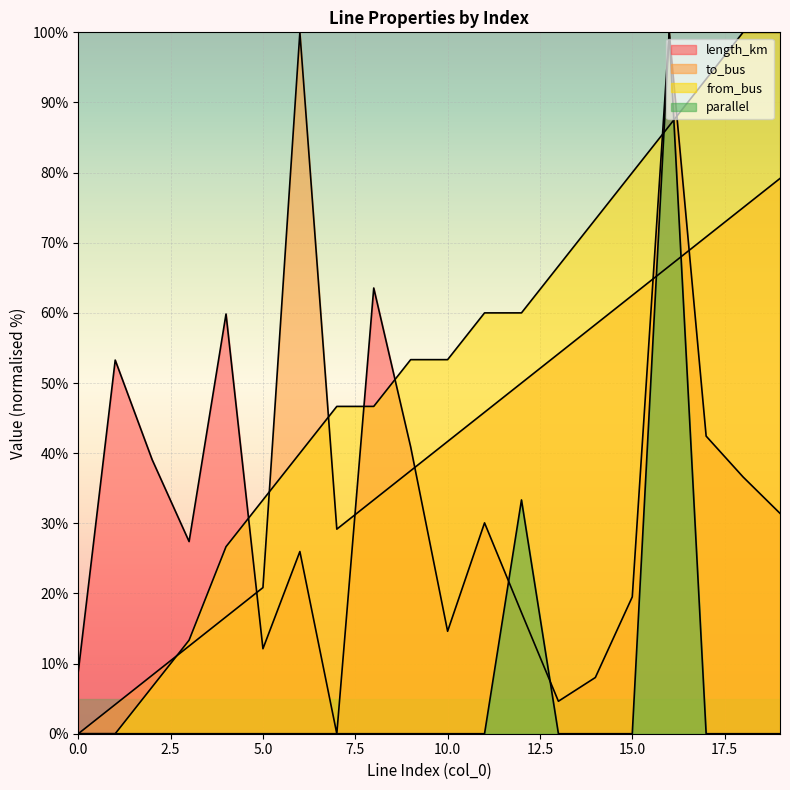

Reading right to left, transcribe all the data shown in this chart.

length_km: 19=31.4	18=36.6	17=42.4	16=100.0	15=19.5	14=8.0	13=4.6	12=17.3	11=30.1	10=14.6	9=40.9	8=63.5	7=0.0	6=26.0	5=12.1	4=59.8	3=27.4	2=39.1	1=53.3	0=8.9
to_bus: 19=79.2	18=75.0	17=70.8	16=66.7	15=62.5	14=58.3	13=54.2	12=50.0	11=45.8	10=41.7	9=37.5	8=33.3	7=29.2	6=100.0	5=20.8	4=16.7	3=12.5	2=8.3	1=4.2	0=0.0
from_bus: 19=100.0	18=100.0	17=93.3	16=86.7	15=80.0	14=73.3	13=66.7	12=60.0	11=60.0	10=53.3	9=53.3	8=46.7	7=46.7	6=40.0	5=33.3	4=26.7	3=13.3	2=6.7	1=0.0	0=0.0
parallel: 19=0.0	18=0.0	17=0.0	16=100.0	15=0.0	14=0.0	13=0.0	12=33.3	11=0.0	10=0.0	9=0.0	8=0.0	7=0.0	6=0.0	5=0.0	4=0.0	3=0.0	2=0.0	1=0.0	0=0.0